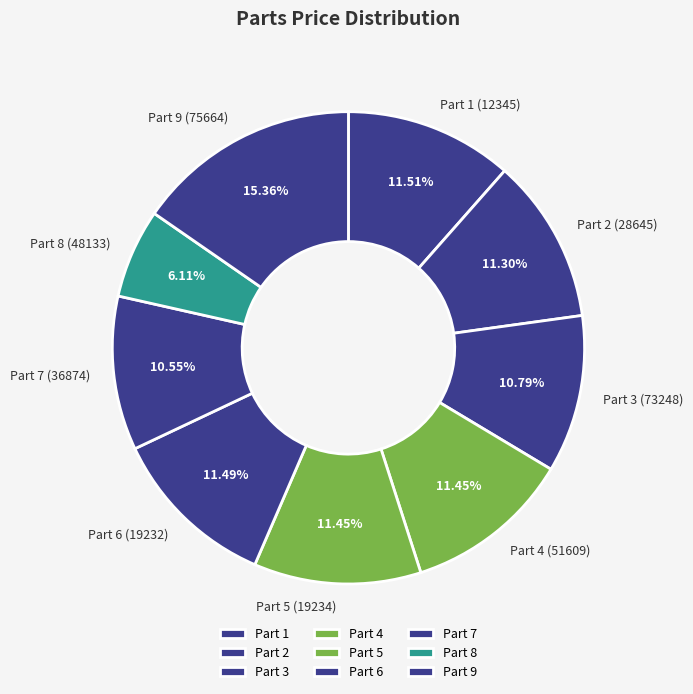

Approximately how many times larger is the value at Part 9 compared to Part 7?

1.5